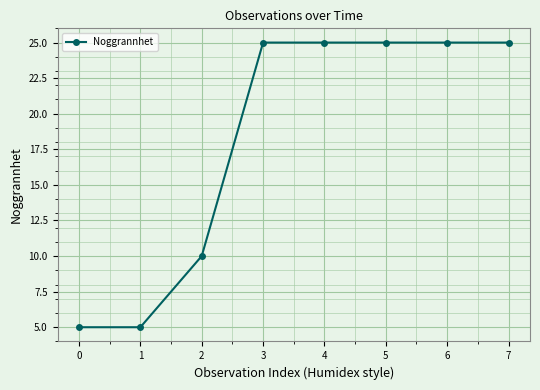

The chart shows a value of 25 at 5. True or false?

True